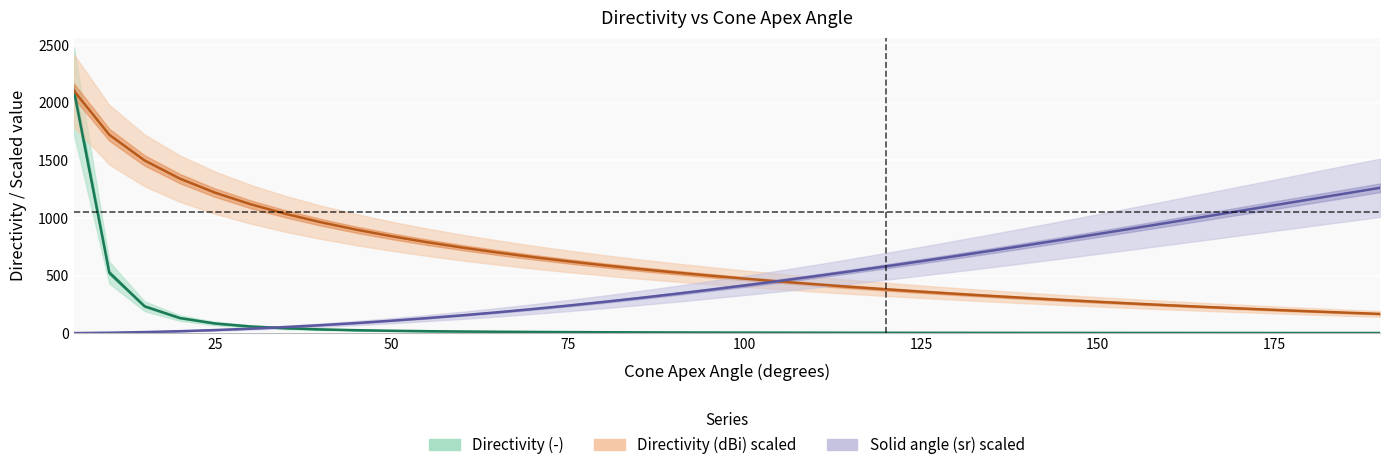

True or false: Directivity (dBi) scaled and Solid angle (sr) scaled cross at least once.

True